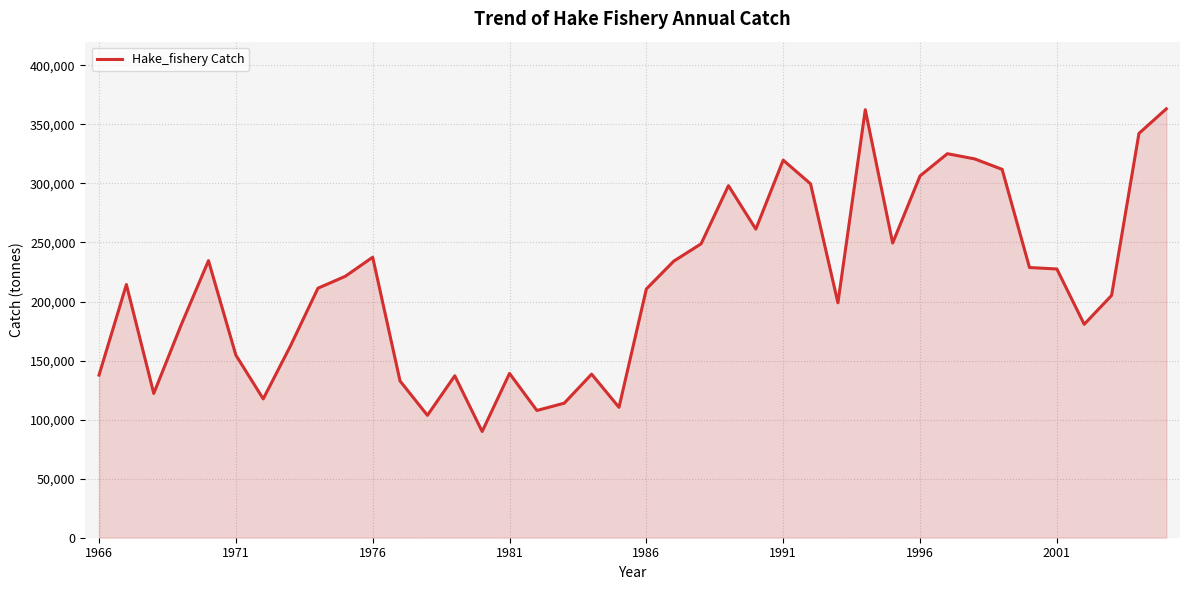

What is the difference between the maximum and minimum values?

273204.7